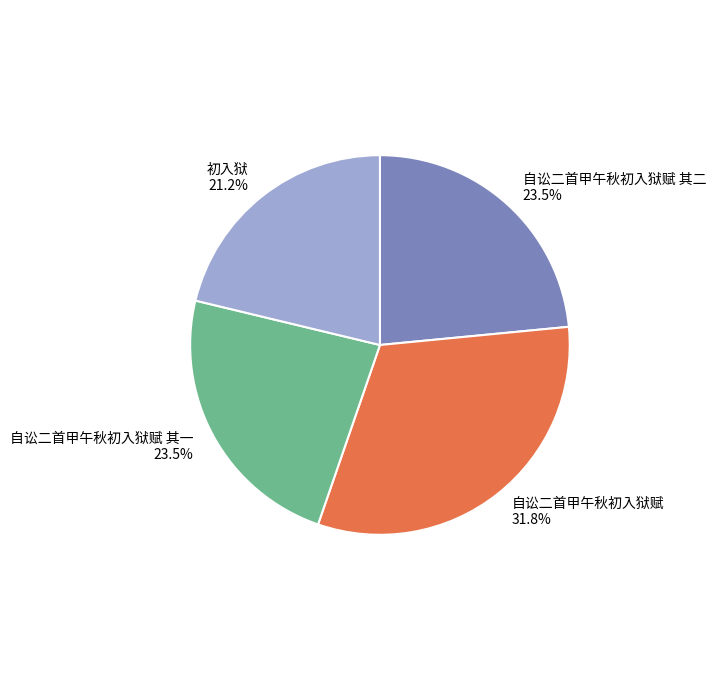

Is there a majority slice in this chart?

No